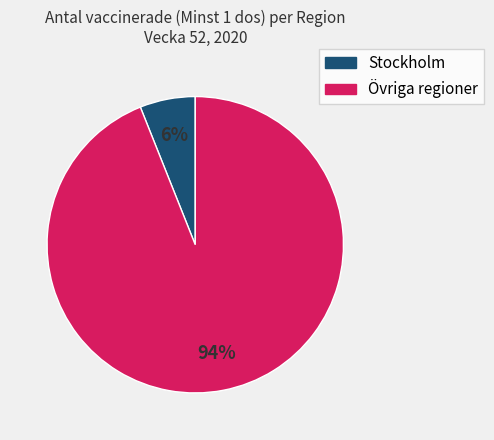

Is there any slice that represents more than half of the pie?

Yes